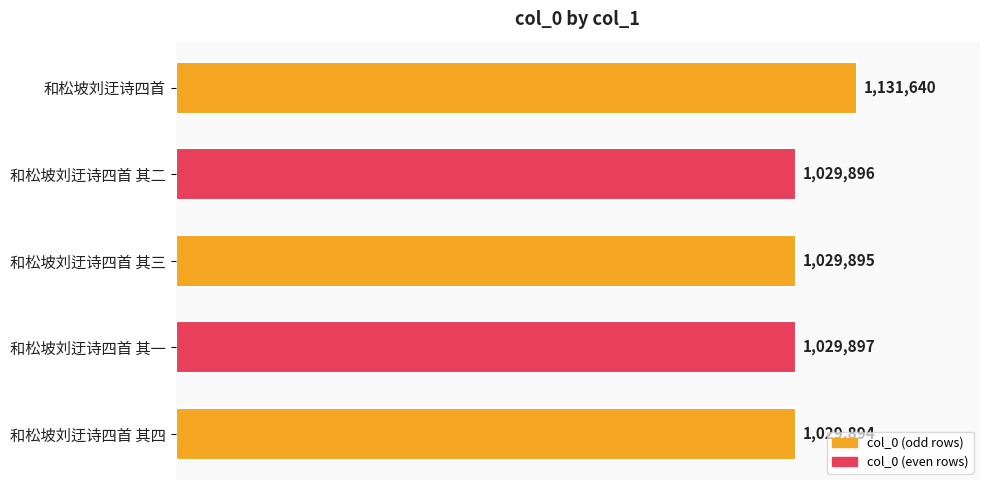

What is the difference between the second highest and minimum values?

3